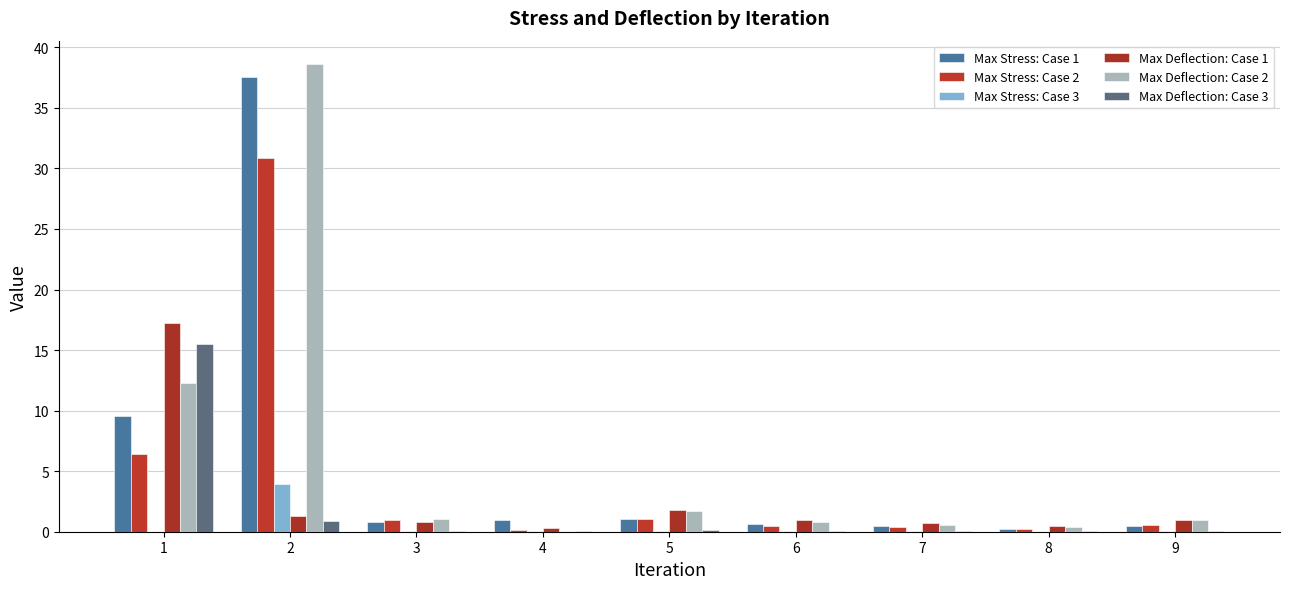

How many groups of bars are there?

9